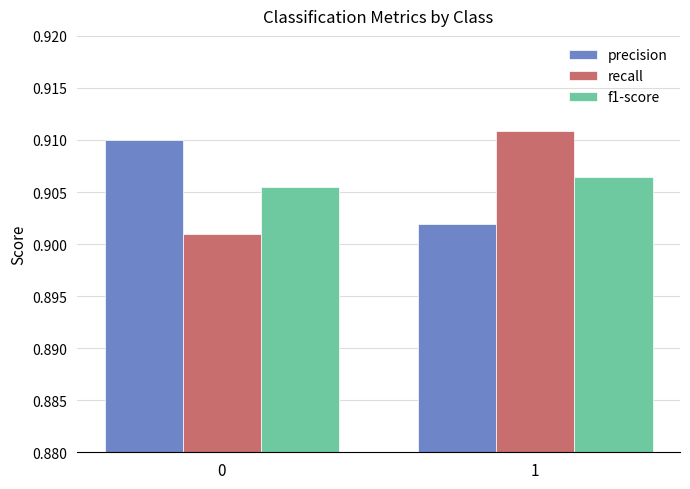

The f1-score series shows 0.4 at 0. True or false?

False